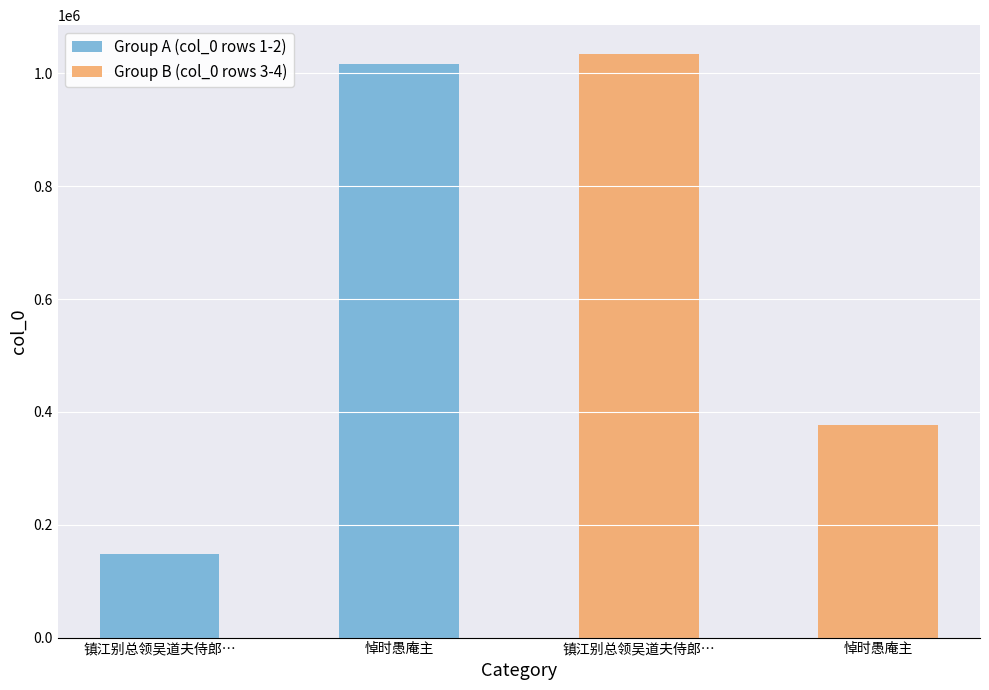

The value of Group B (col_0 rows 3-4) at 悼时愚庵主 is 646348. True or false?

False